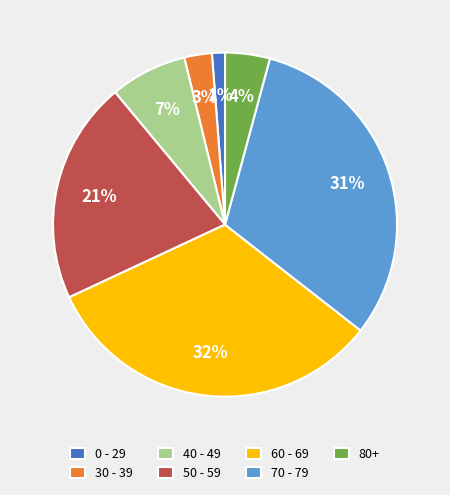

To the nearest percent, what portion does 40 - 49 represent?

7%